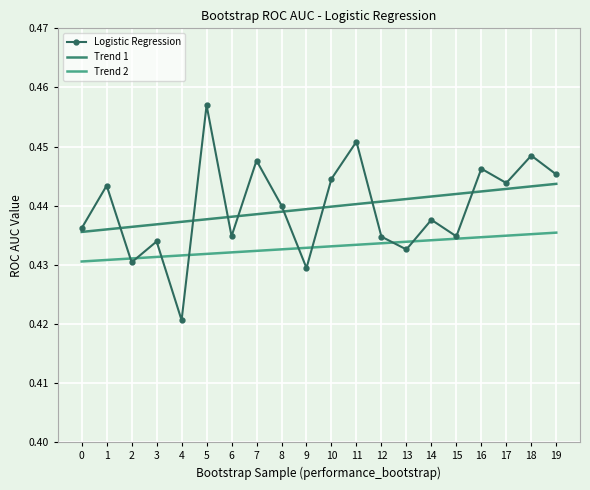

Between 8 and 13, which series saw the biggest shift?

Logistic Regression